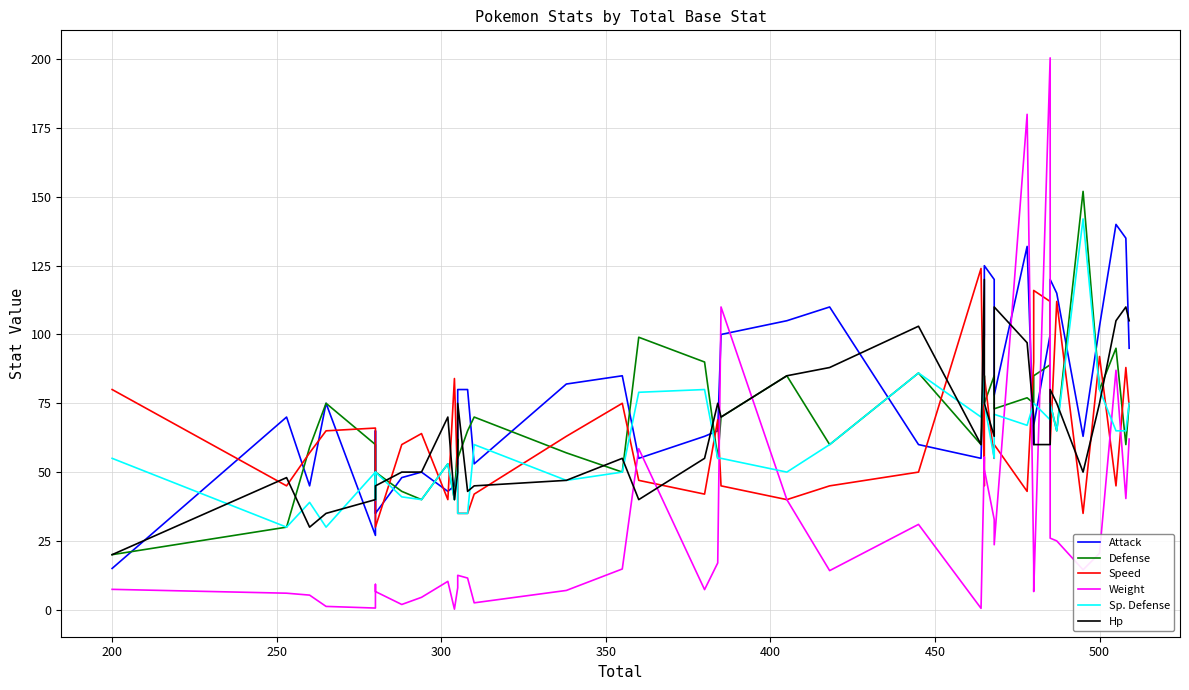

Which series has the widest spread of values?

Weight